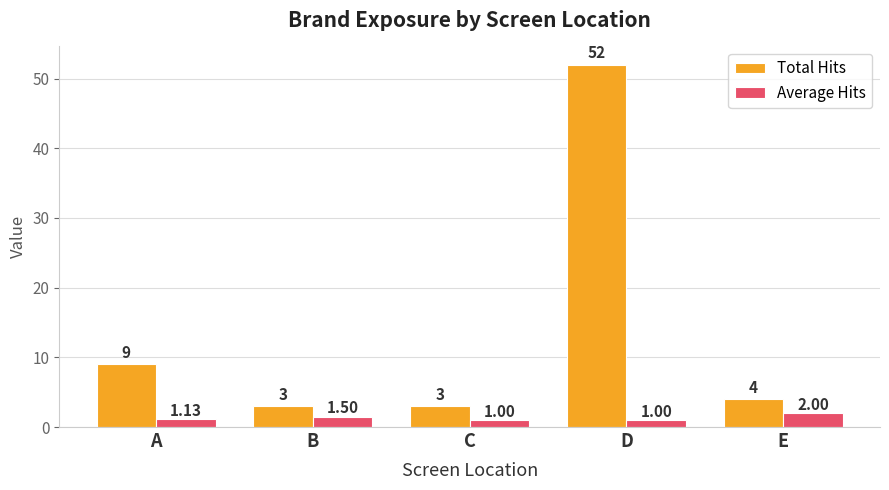

How many data points in Average Hits are above 1?

3